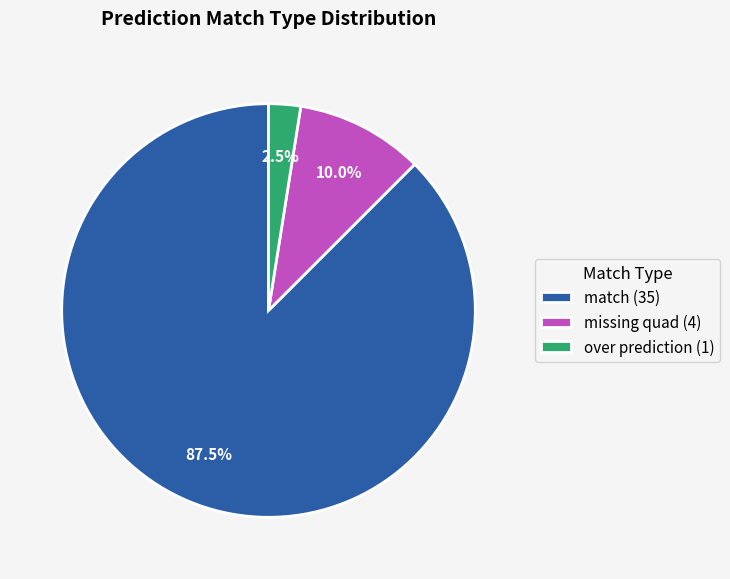

Combined, what portion of the pie is over prediction (1) and match (35)?

90.0%